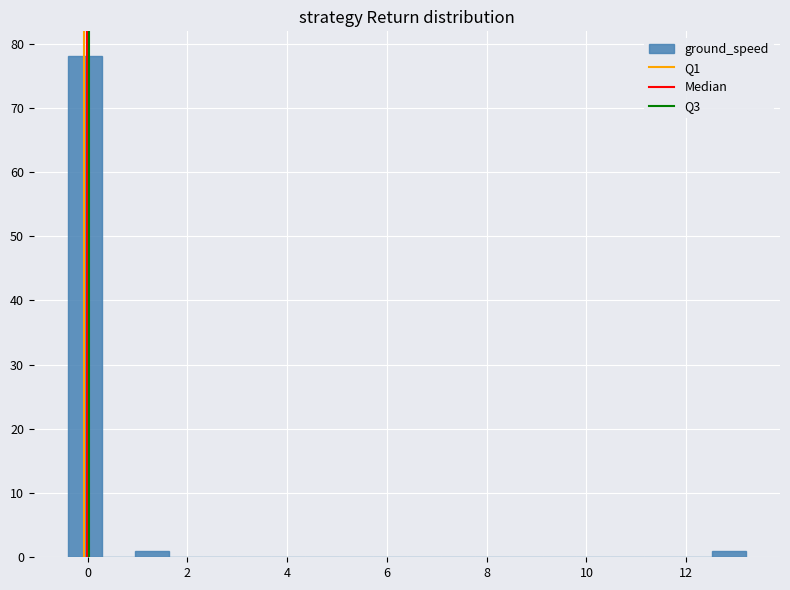

Read against the x-axis, roughly where is the centre of the tallest bar?

0.0